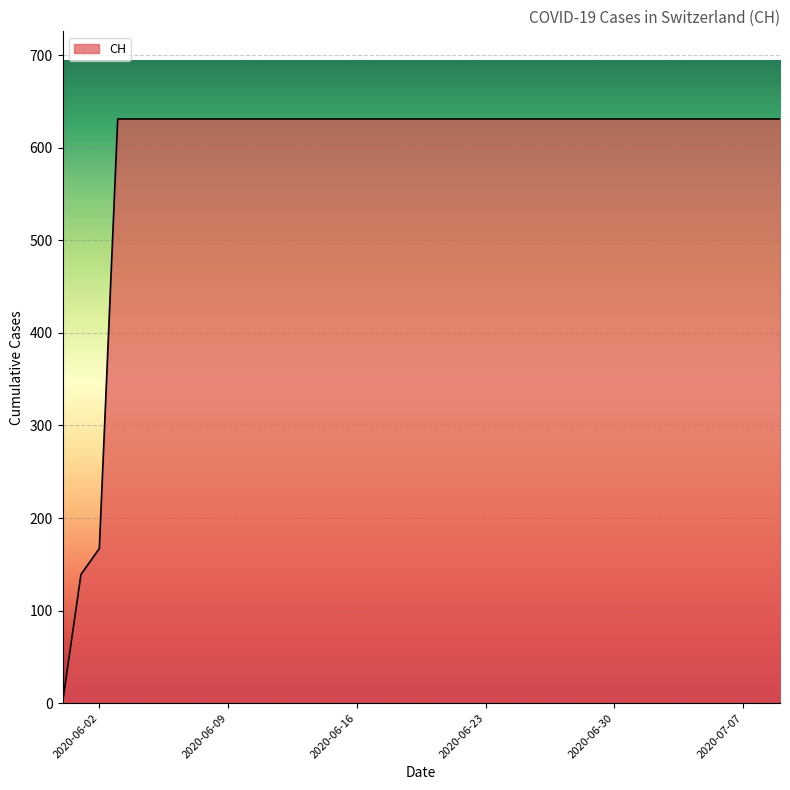

Reading right to left, what are all the values shown in this chart?

631	631	631	631	631	631	631	631	631	631	631	631	631	631	631	631	631	631	631	631	631	631	631	631	631	631	631	631	631	631	631	631	631	631	631	631	631	167	139	0